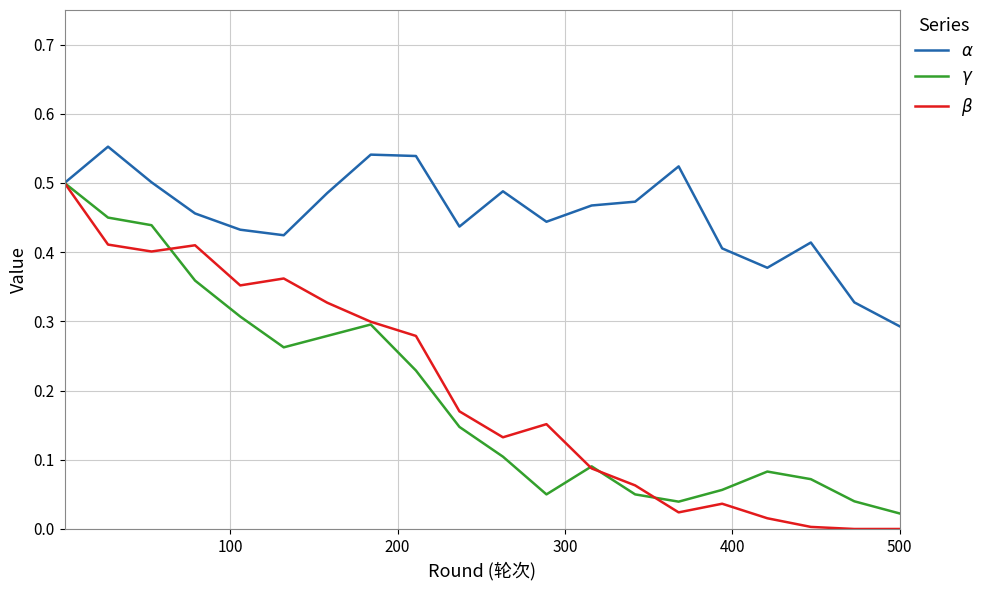

List the series in order of their peak value, highest first.

$\alpha$, $\gamma$, $\beta$